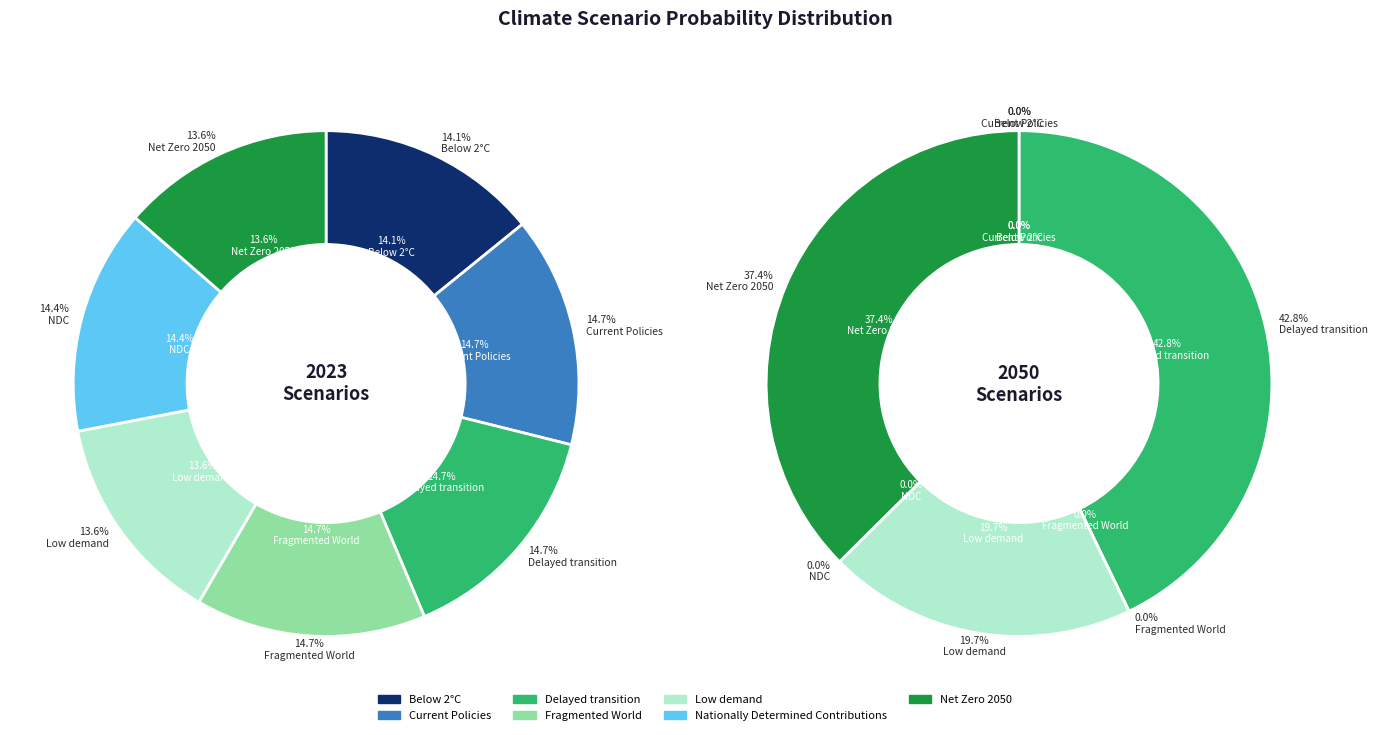

What portion of the pie excludes values_2023?

85.9%